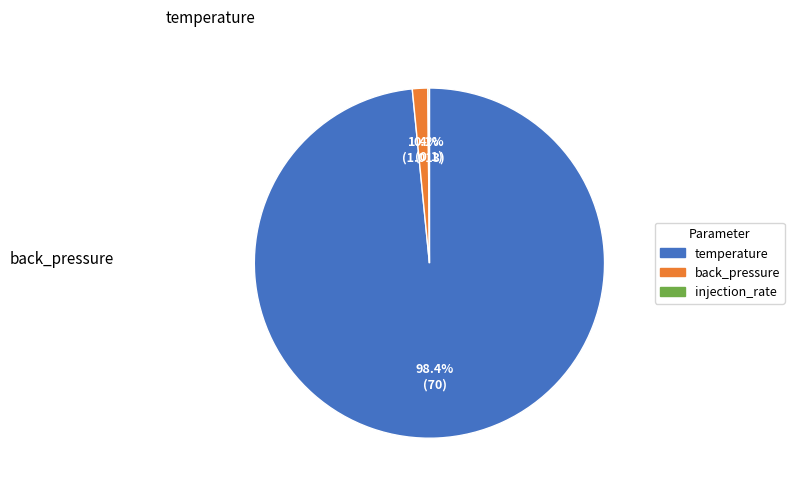

Which category accounts for the majority?

temperature